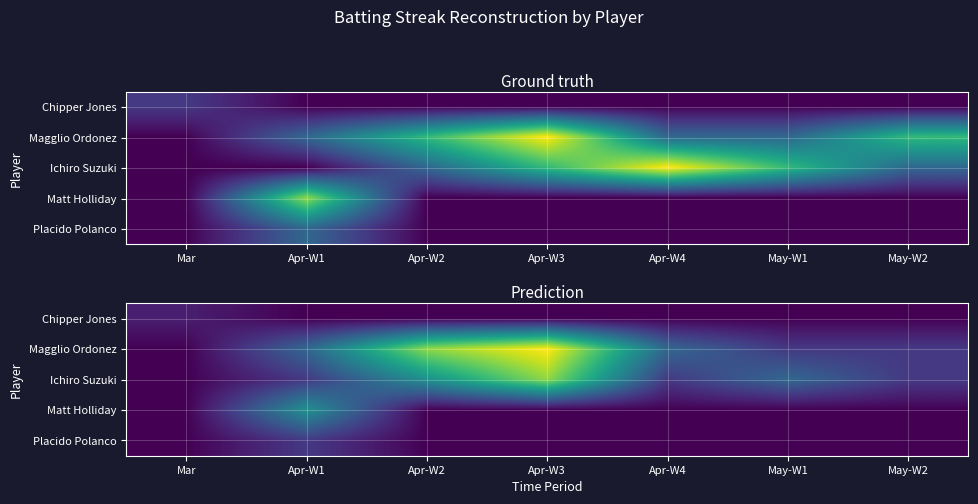

Count the Ichiro Suzuki values in the range 2 to 6.

5